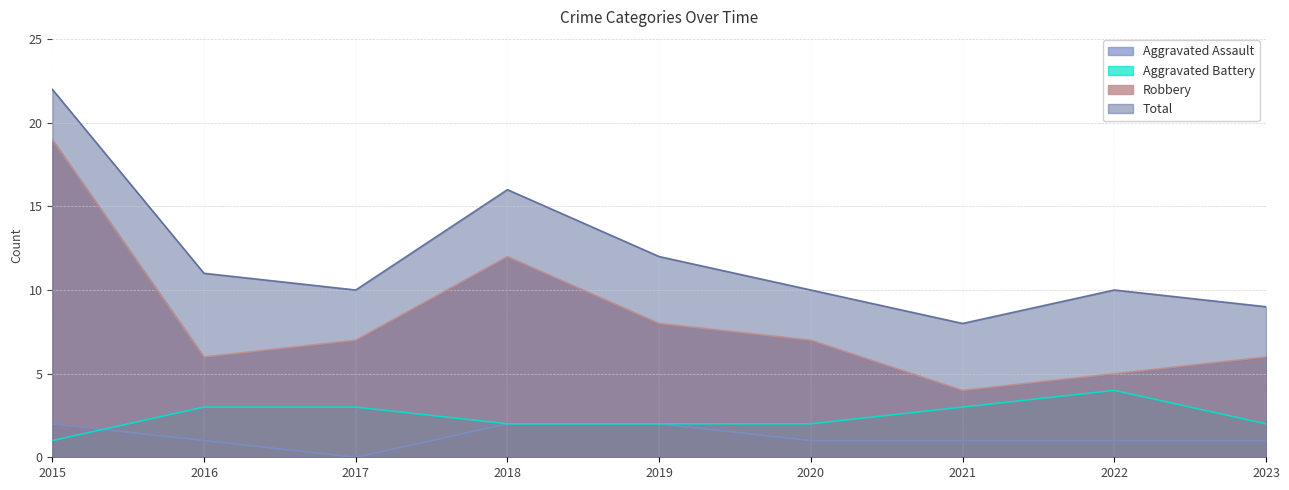

Does the chart have visible grid lines?

Yes